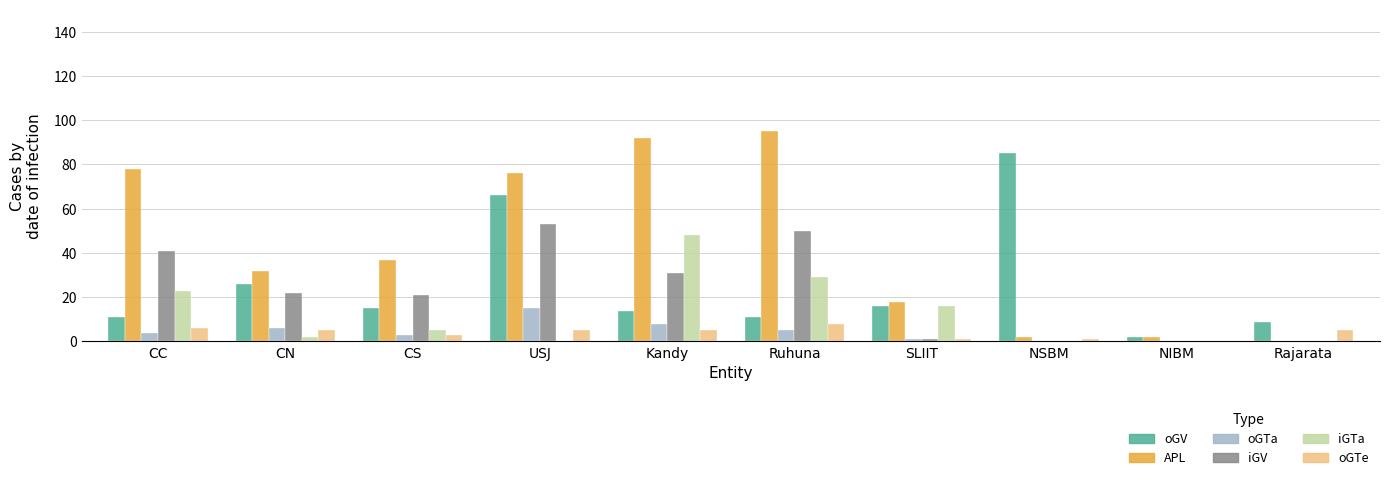

What is the average value of the oGV series?

26